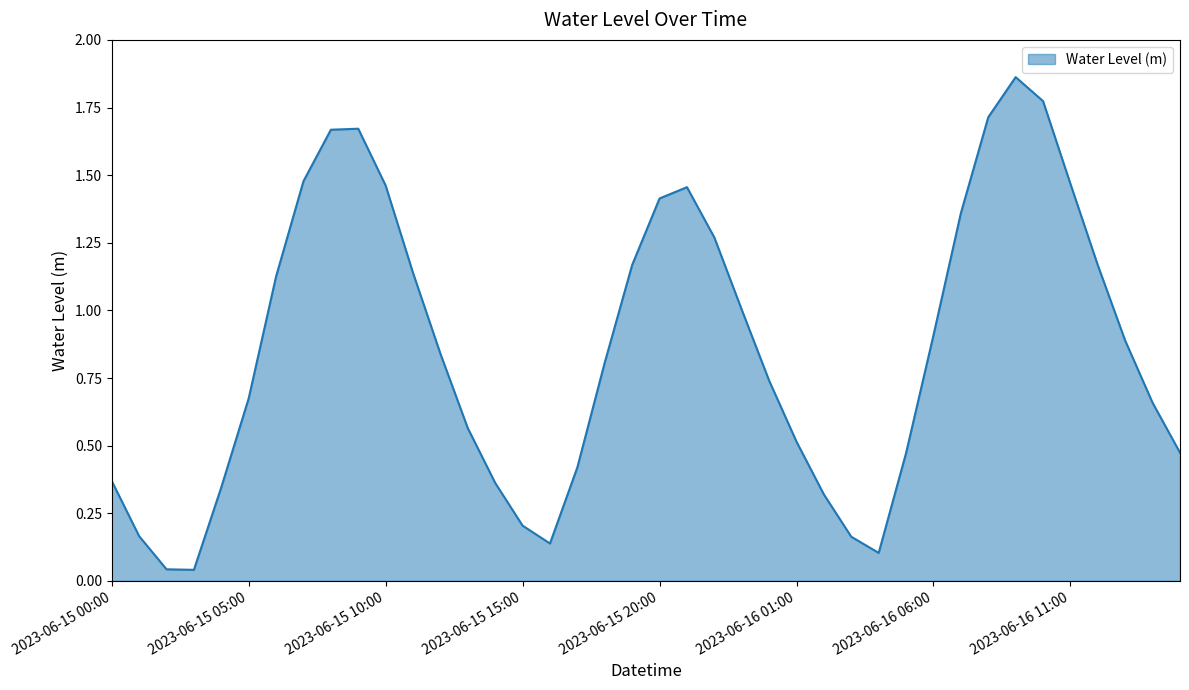

List the labels in order of value, smallest first.

2023-06-15 03:00, 2023-06-15 02:00, 2023-06-16 04:00, 2023-06-15 16:00, 2023-06-16 03:00, 2023-06-15 01:00, 2023-06-15 15:00, 2023-06-16 02:00, 2023-06-15 04:00, 2023-06-15 14:00, 2023-06-15 00:00, 2023-06-15 17:00, 2023-06-16 05:00, 2023-06-16 15:00, 2023-06-16 01:00, 2023-06-15 13:00, 2023-06-16 14:00, 2023-06-15 05:00, 2023-06-16 00:00, 2023-06-15 18:00, 2023-06-15 12:00, 2023-06-16 13:00, 2023-06-16 06:00, 2023-06-15 23:00, 2023-06-15 06:00, 2023-06-15 11:00, 2023-06-16 12:00, 2023-06-15 19:00, 2023-06-15 22:00, 2023-06-16 07:00, 2023-06-15 20:00, 2023-06-15 21:00, 2023-06-15 10:00, 2023-06-16 11:00, 2023-06-15 07:00, 2023-06-15 08:00, 2023-06-15 09:00, 2023-06-16 08:00, 2023-06-16 10:00, 2023-06-16 09:00